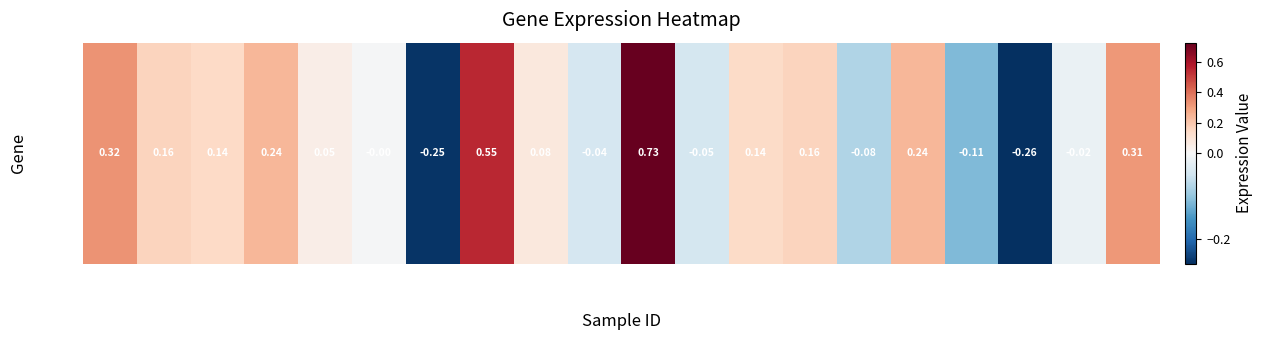

At which category does the chart reach its peak across all series?

263578